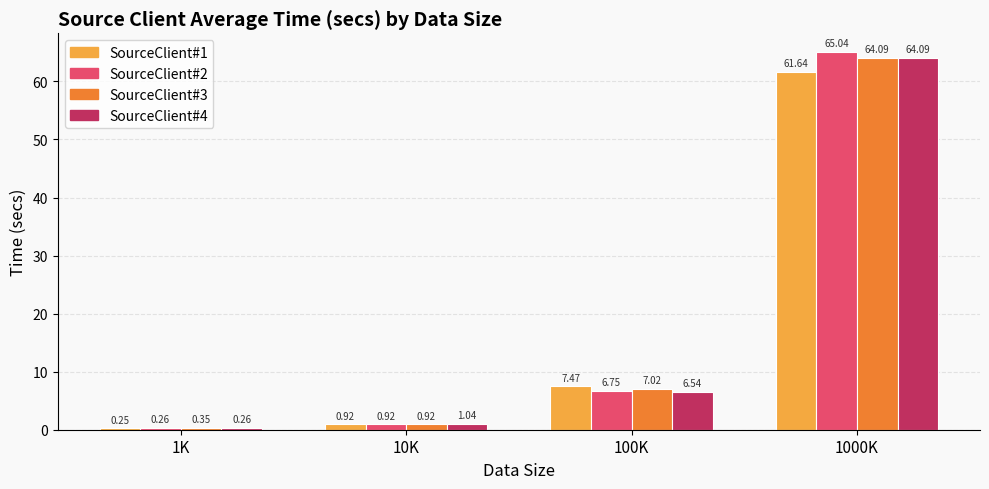

How many groups of bars are there?

4